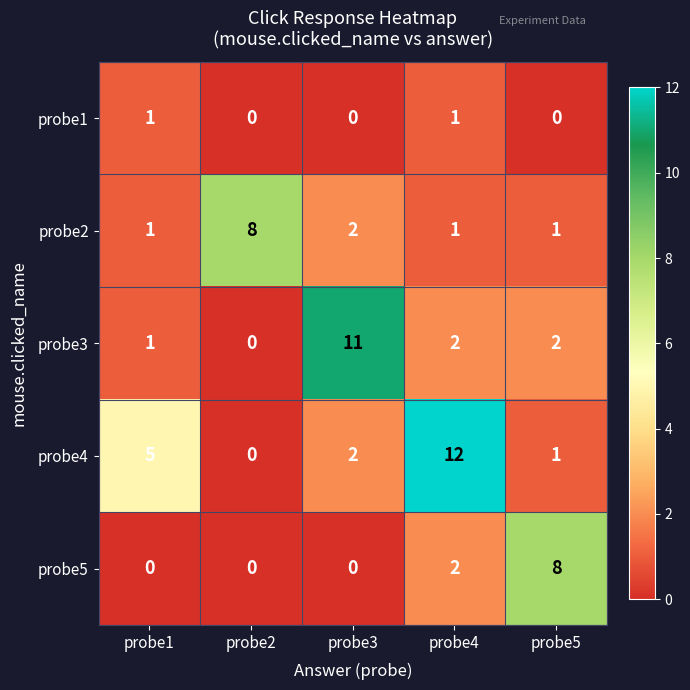

Count the probe2 values in the range 1 to 2.

4